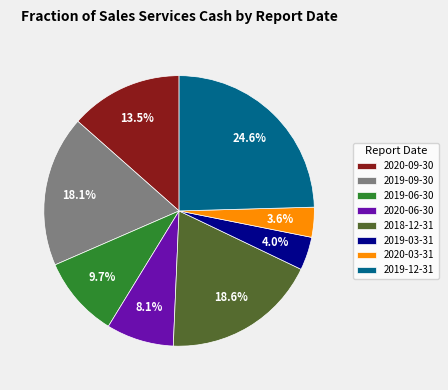

What percentage is the 2020-03-31 slice, to the nearest percent?

4%